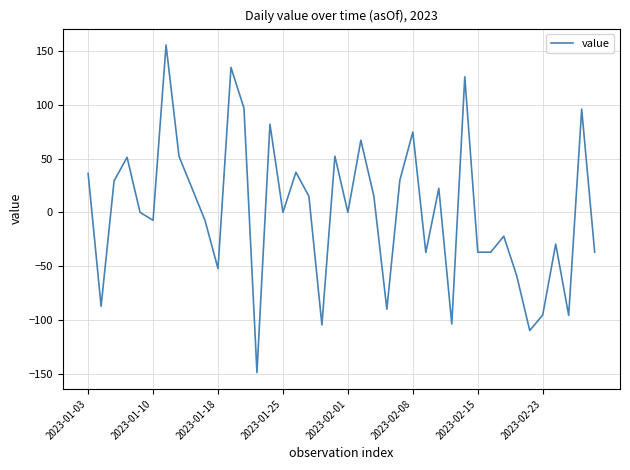

How many values are below 0?

18